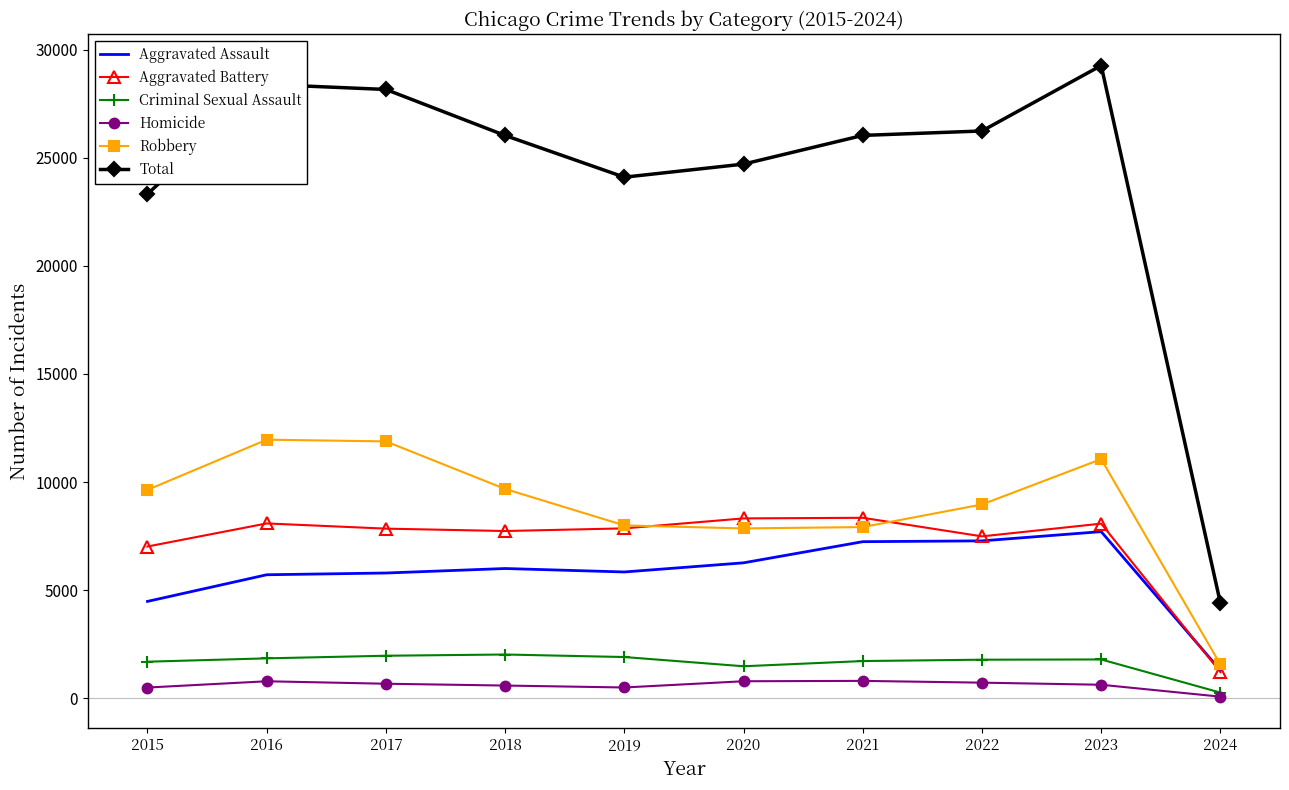

What is the greatest value displayed?

29264